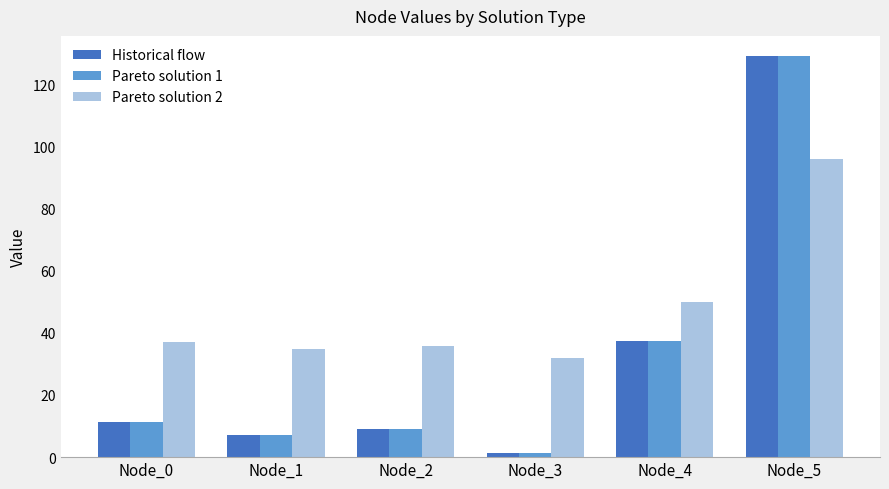

Is the value of Historical flow at Node_3 greater than the value of Pareto solution 2 at Node_3?

No